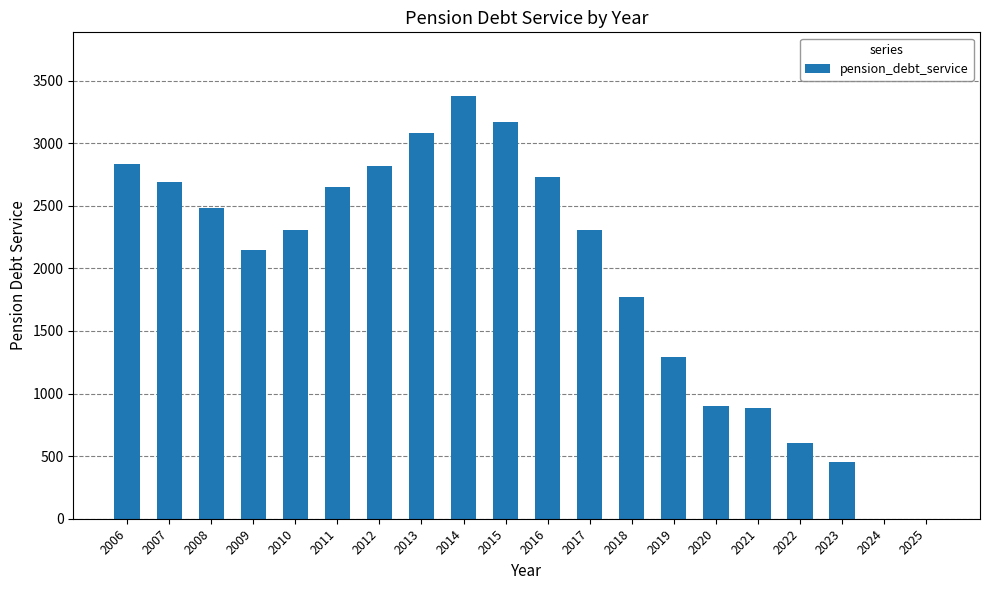

What is the sum of all values?

38506